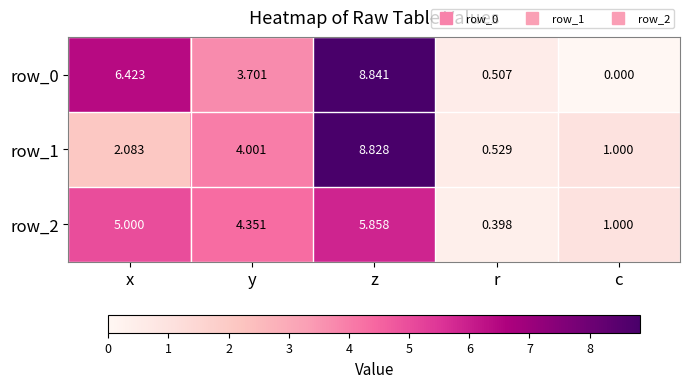

At which label does row_1 first exceed 2?

x